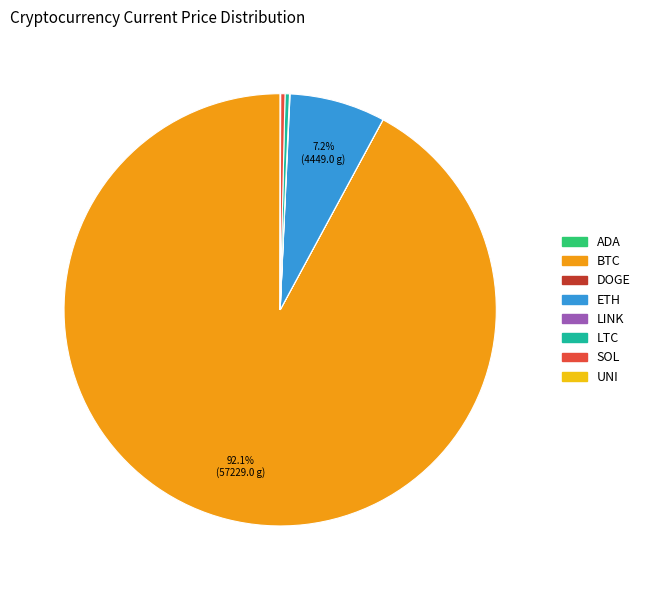

Does any single category account for the majority?

Yes